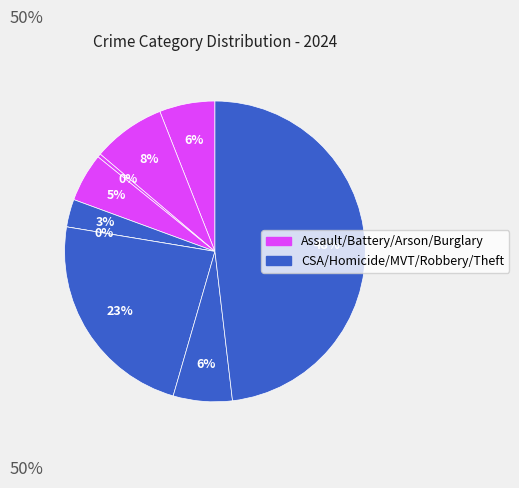

Count the number of slices in the pie.

9